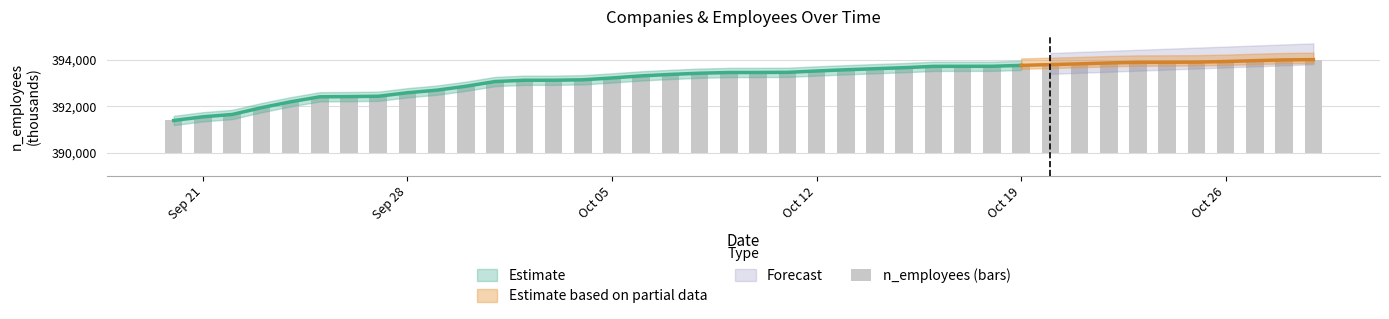

The value at 24 is 1998. True or false?

False